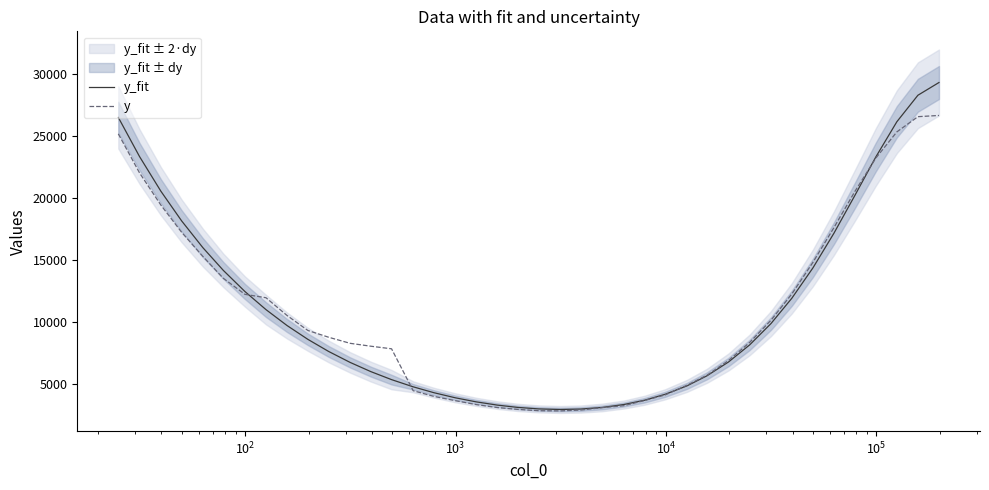

How many data points in y are above 8744?

20